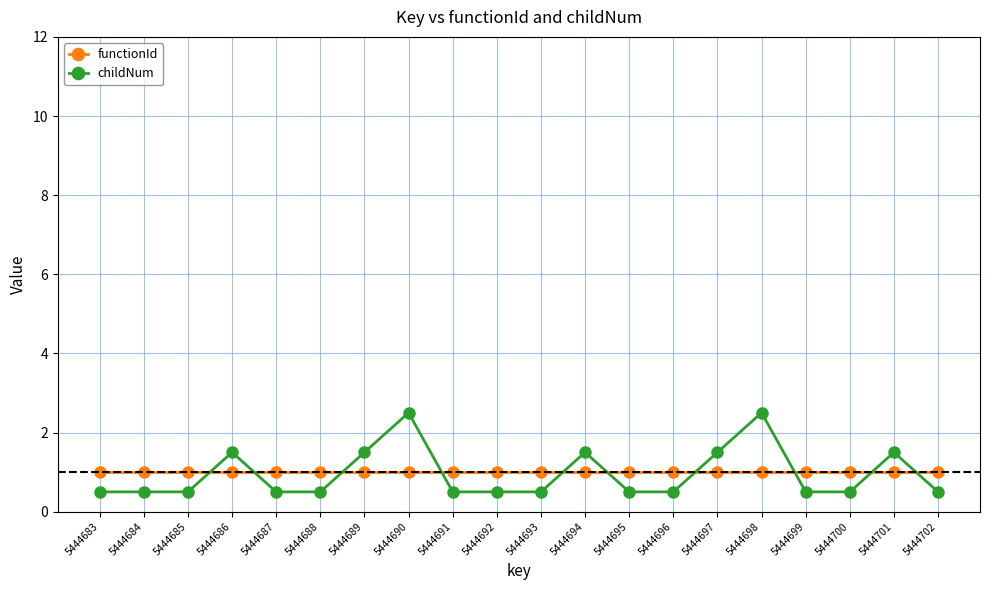

What is the total value across all series at 5444683?

1.5